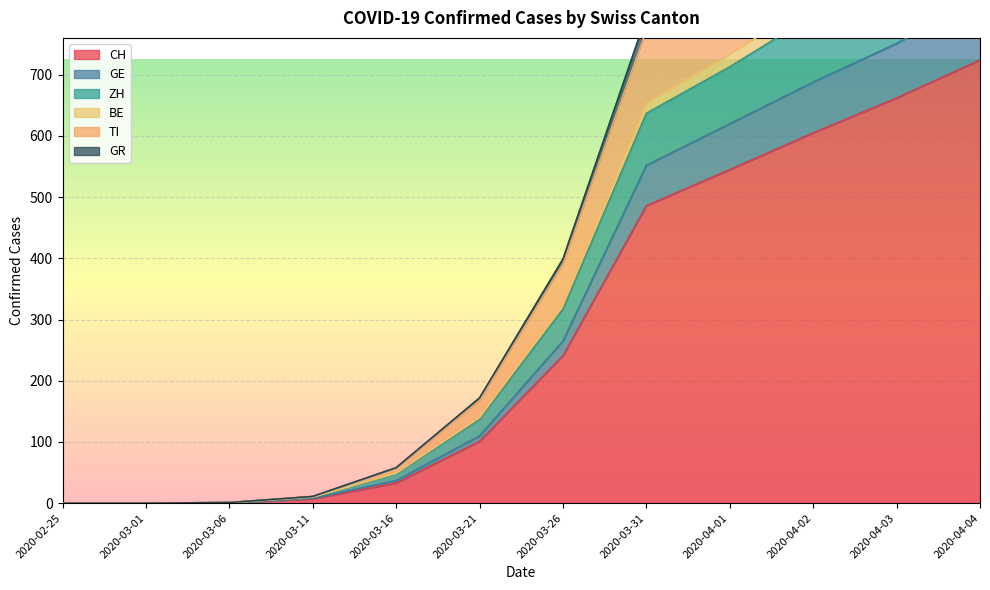

What is the label of the 1st point from the right?

2020-04-04